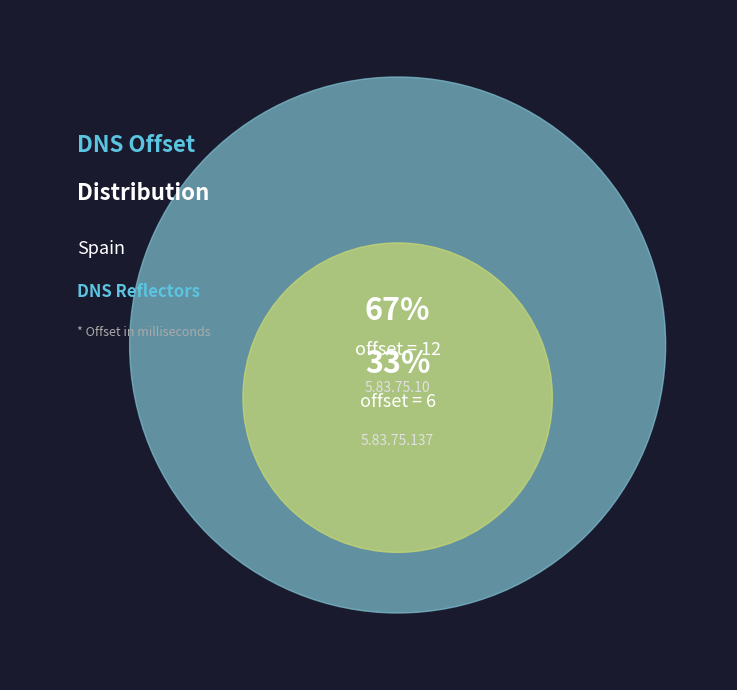

Is it true that 5.83.75.137 is 43% of the pie?

False